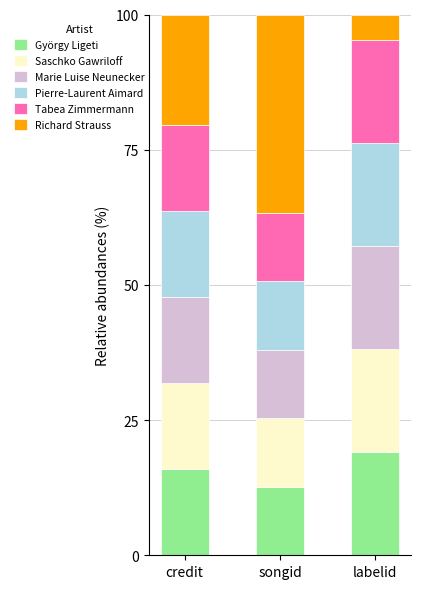

How many bars are there in total?

3